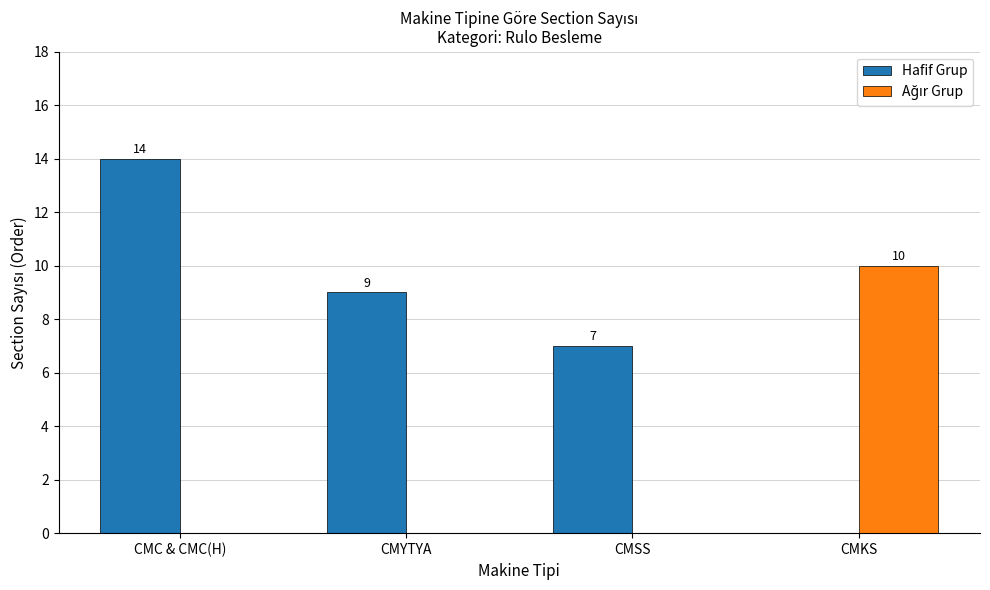

What is the total value across all series at CMC & CMC(H)?

14